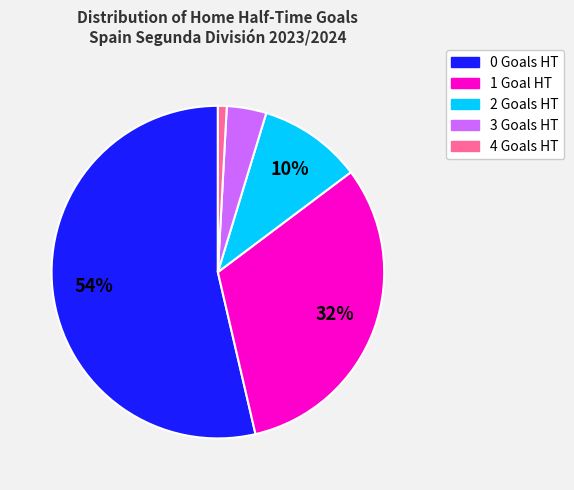

Is there a majority slice in this chart?

Yes